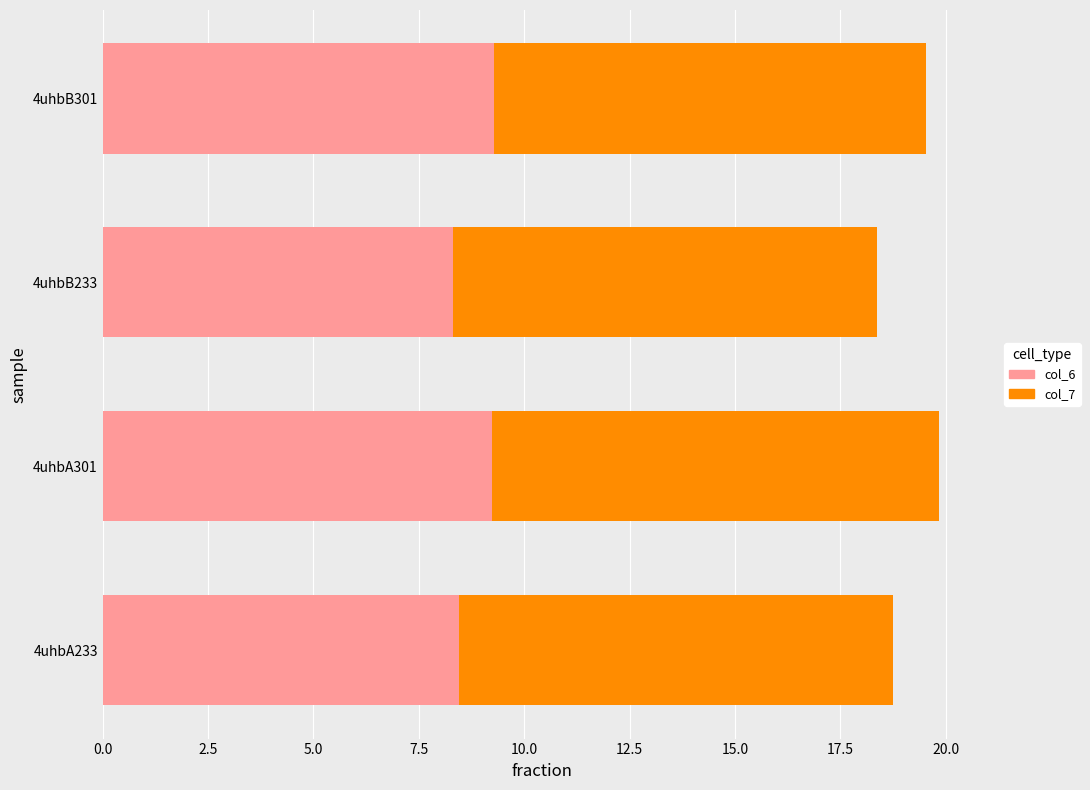

The value of col_6 at 4uhbA233 is 8.5. True or false?

True